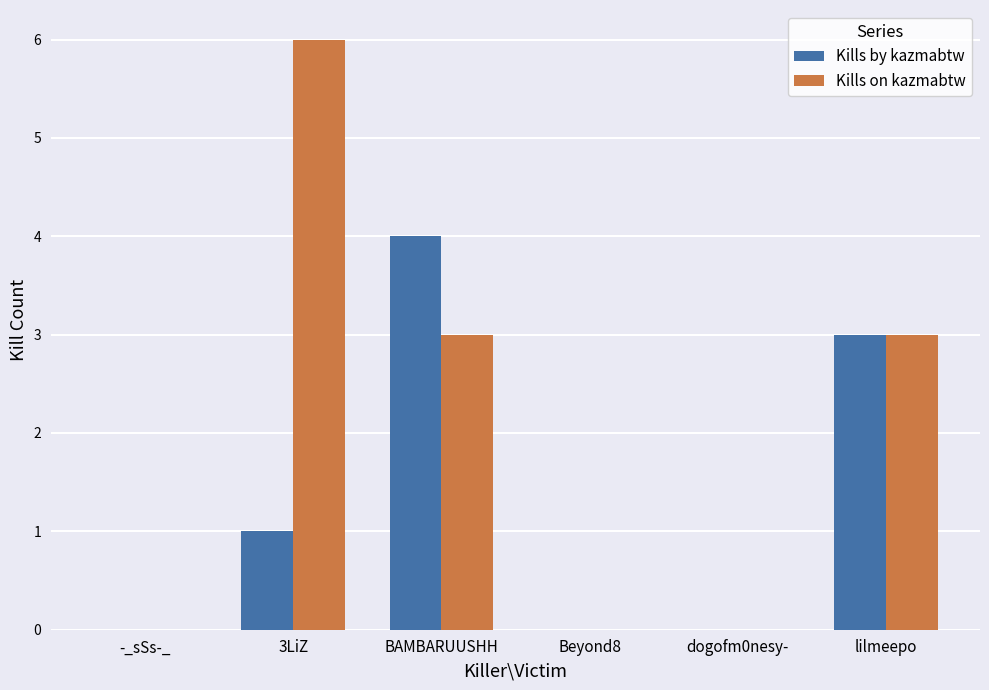

At which label does Kills on kazmabtw reach its peak?

3LiZ